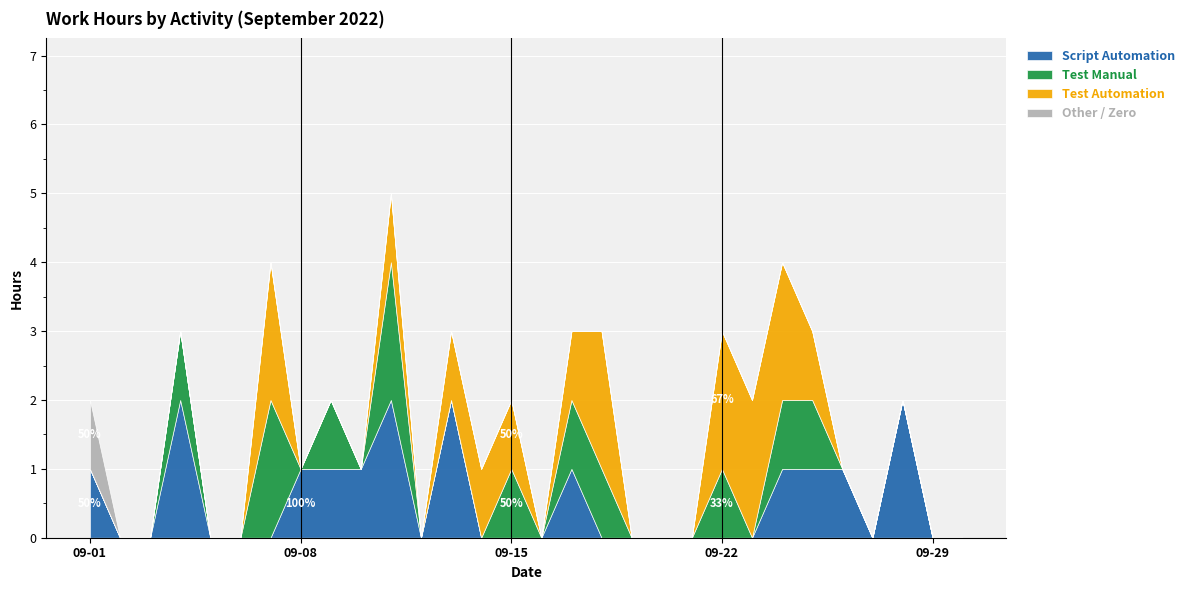

What are all the series names shown in the legend?

Script Automation, Test Manual, Test Automation, Other / Zero